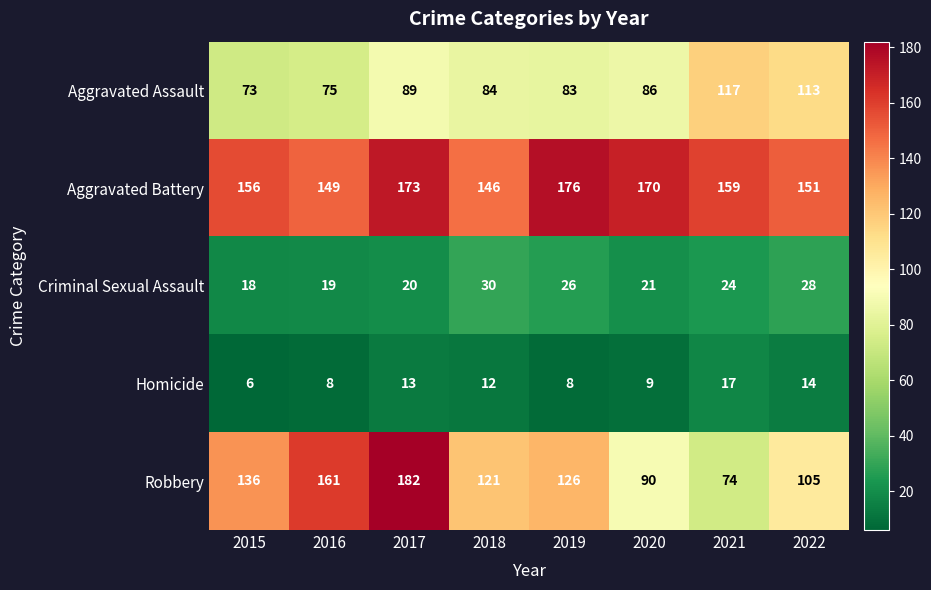

Which series changed the most between 2018 and 2022?

Aggravated Assault